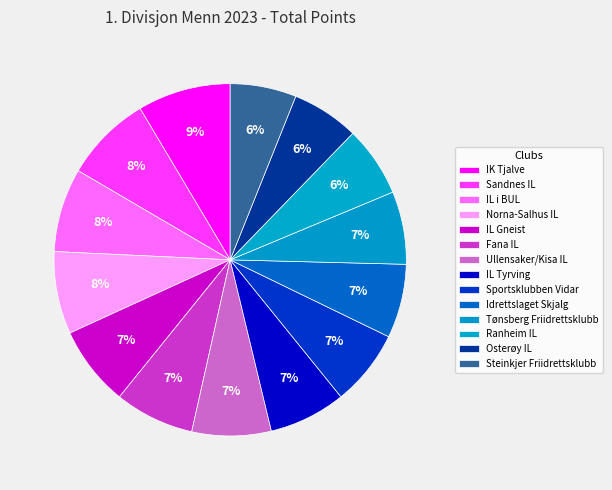

Which slice is the largest?

IK Tjalve